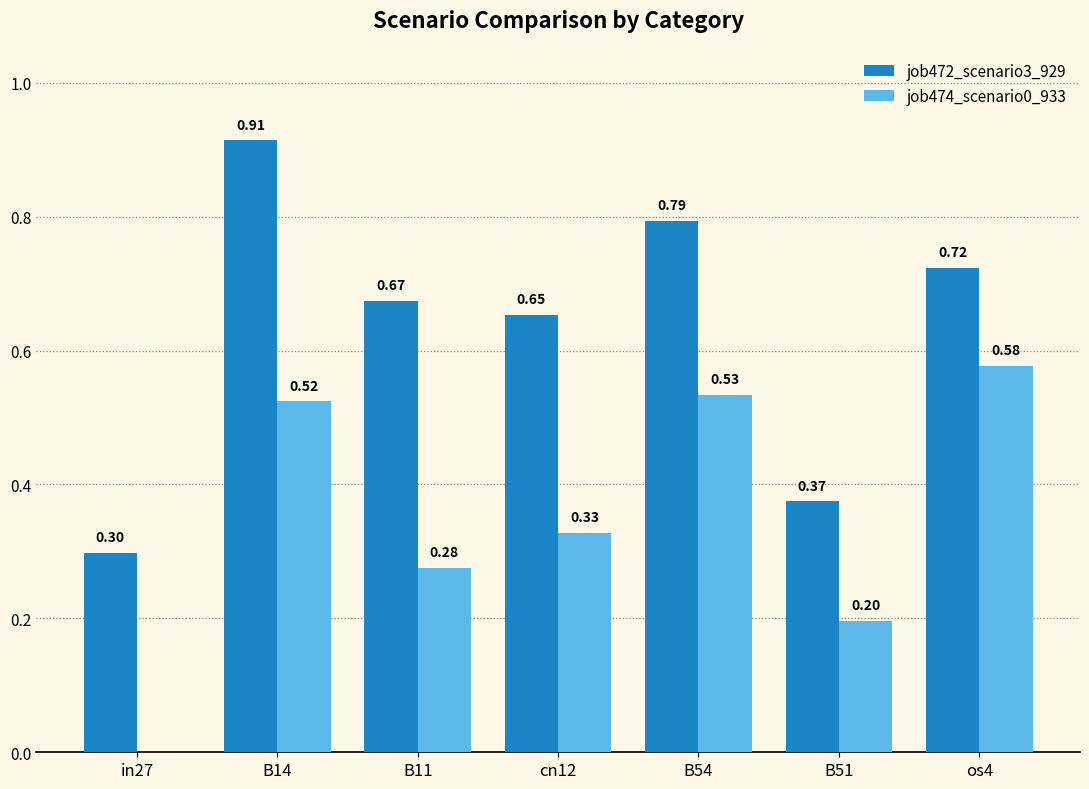

What is the total value across all series at B14?

1.4